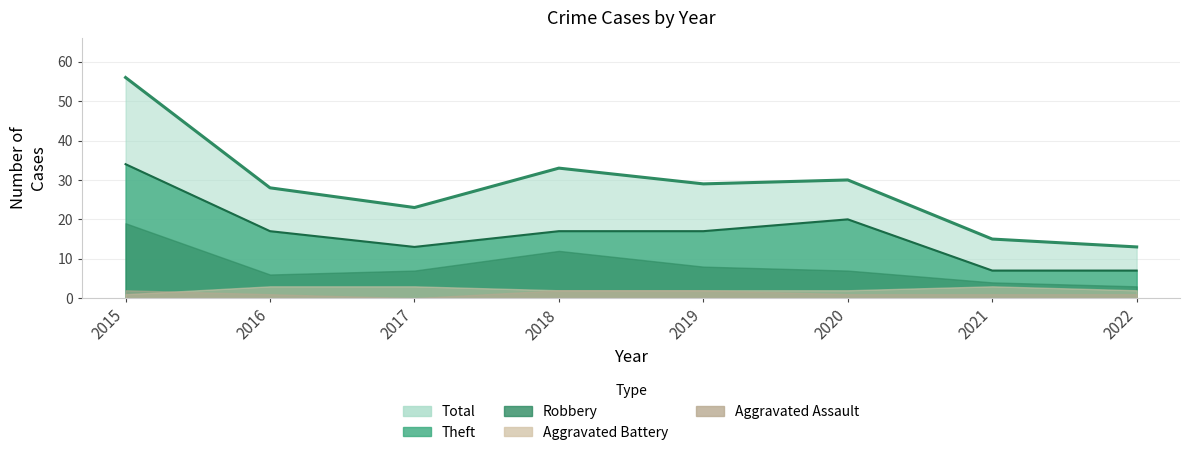

What is the average value of the Aggravated Assault series?

1